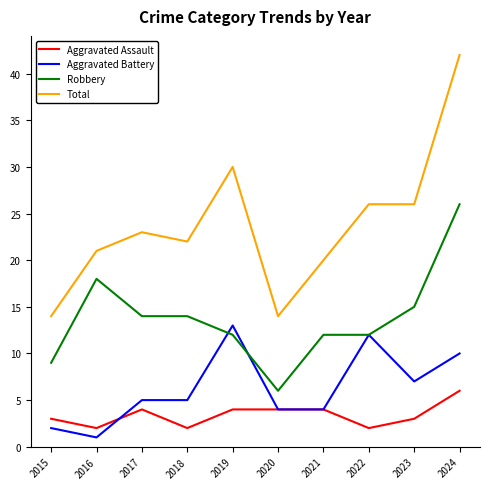

What is the total value across all series at 2016?

42